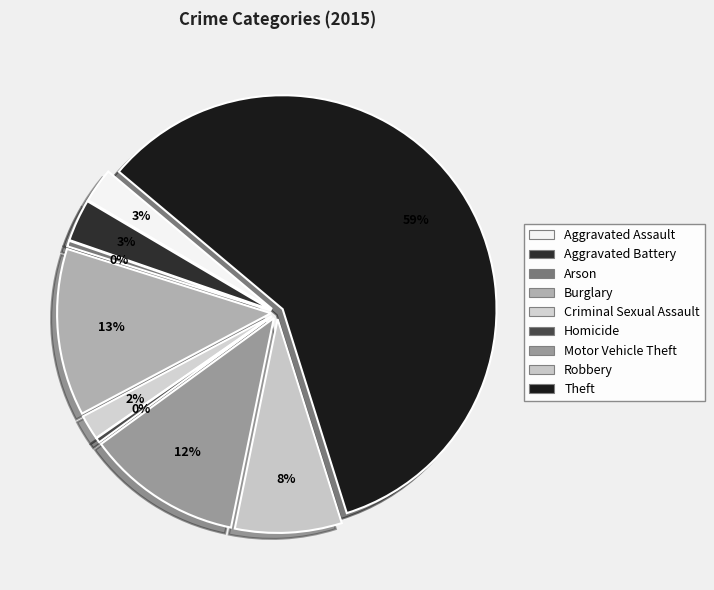

To the nearest percent, what portion does Motor Vehicle Theft represent?

12%